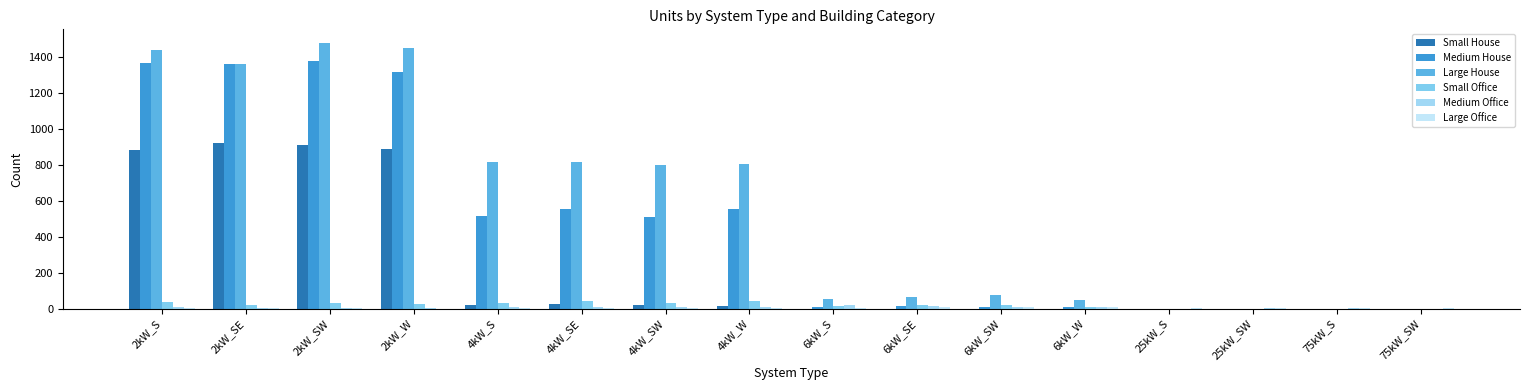

Read the Medium House value at 2kW_SW.

1379